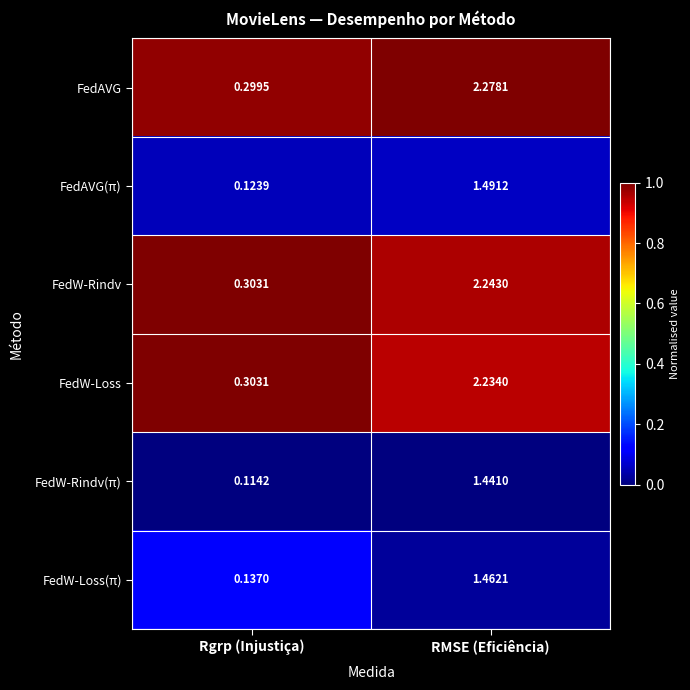

Count the number of data series in this chart.

6